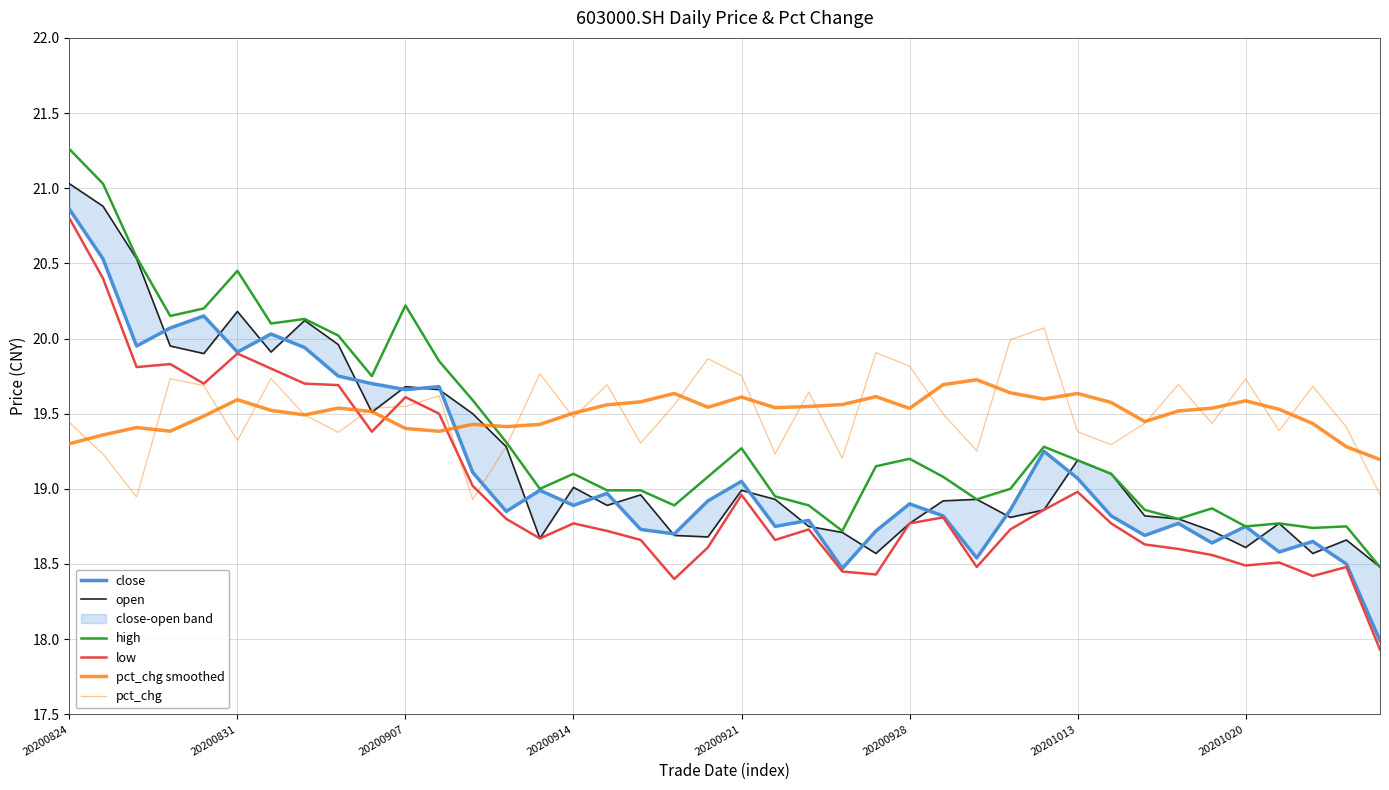

Is this an area chart (filled region under the line)?

No